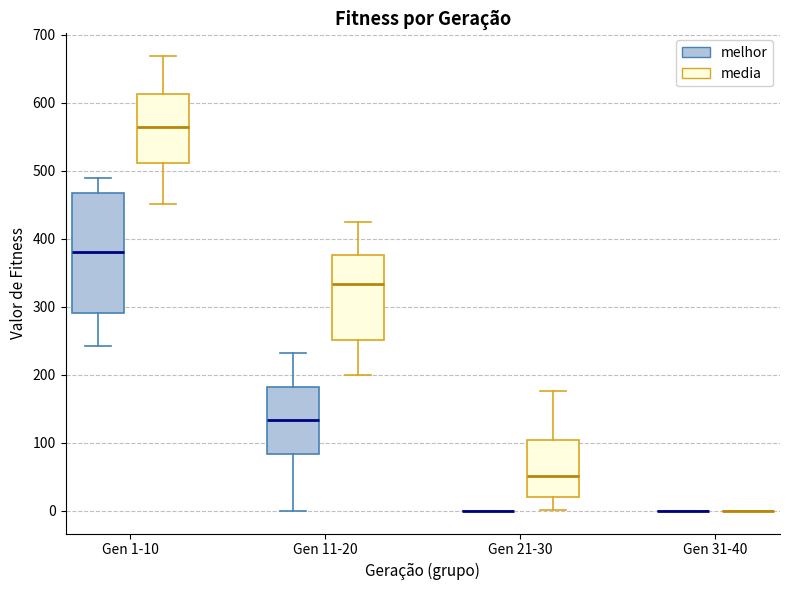

Reading left to right, transcribe this box plot: for each box, give where its median line is, the range the box spans, and where its two whiskers end, as read against the y-axis. The values are not printed on the chart, so give them approximately, as read against the axis.

Gen 1-10 (melhor): median 380, box 290 to 470, whiskers 240 to 490
Gen 1-10 (media): median 560, box 510 to 610, whiskers 450 to 670
Gen 11-20 (melhor): median 130, box 80 to 180, whiskers 0 to 230
Gen 11-20 (media): median 330, box 250 to 380, whiskers 200 to 420
Gen 21-30 (melhor): box collapsed to a line at 0, whiskers 0 to 0
Gen 21-30 (media): median 50, box 20 to 100, whiskers 0 to 180
Gen 31-40 (melhor): box collapsed to a line at 0, whiskers 0 to 0
Gen 31-40 (media): box collapsed to a line at 0, whiskers 0 to 0